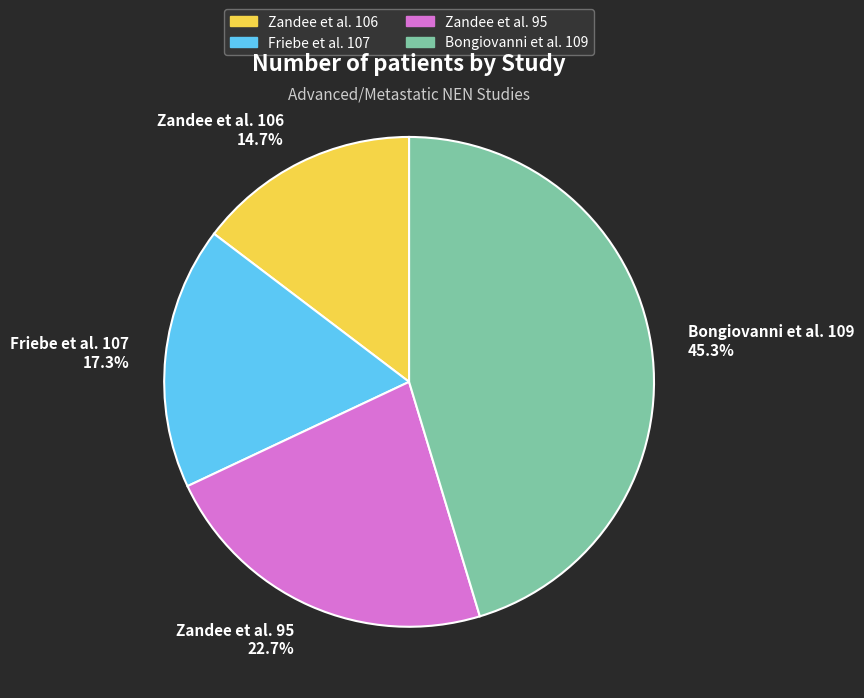

Between Zandee et al. 106 14.7% and Friebe et al. 107 17.3%, which is larger?

Friebe et al. 107 17.3%